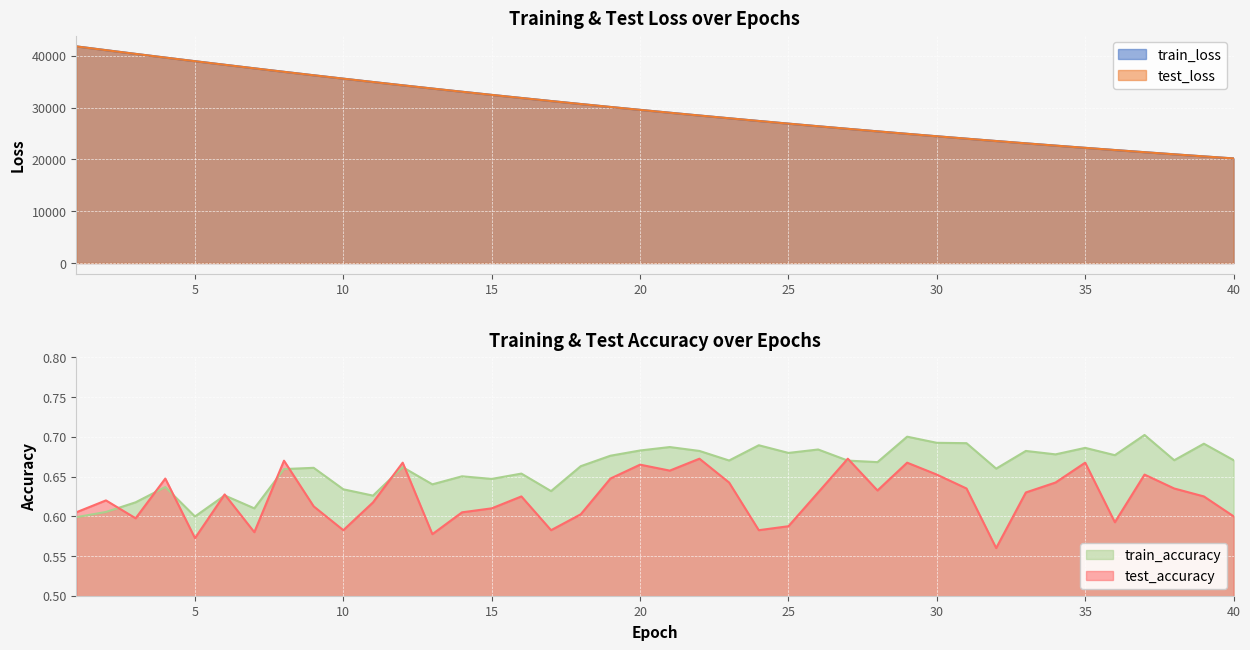

How many interior local peaks does the test_accuracy series have?

12